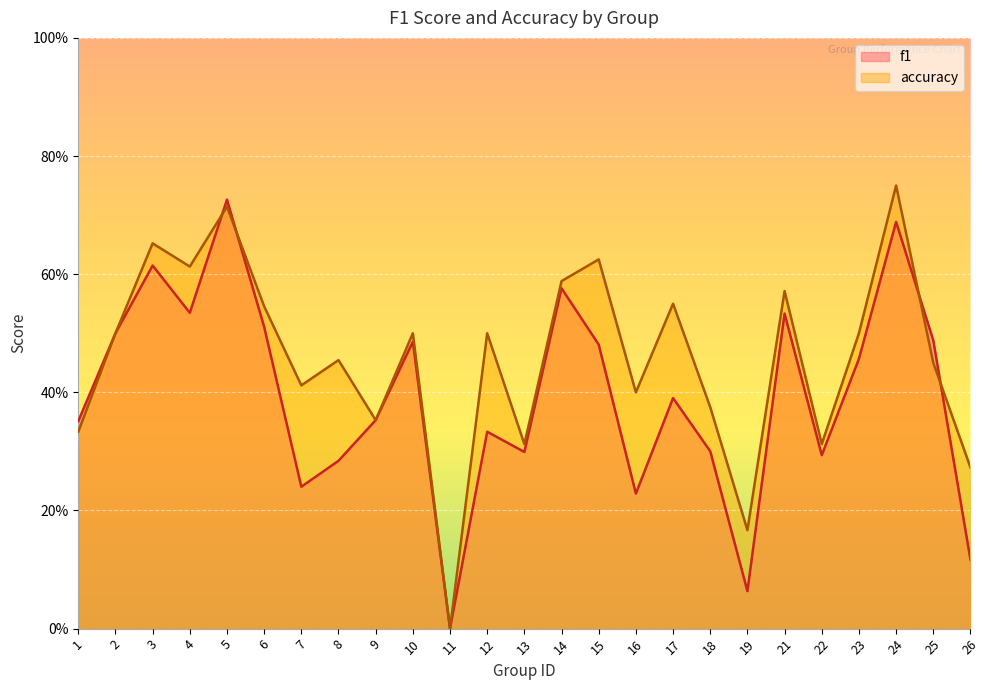

What is the difference between the second highest and minimum values in the accuracy series?

0.7